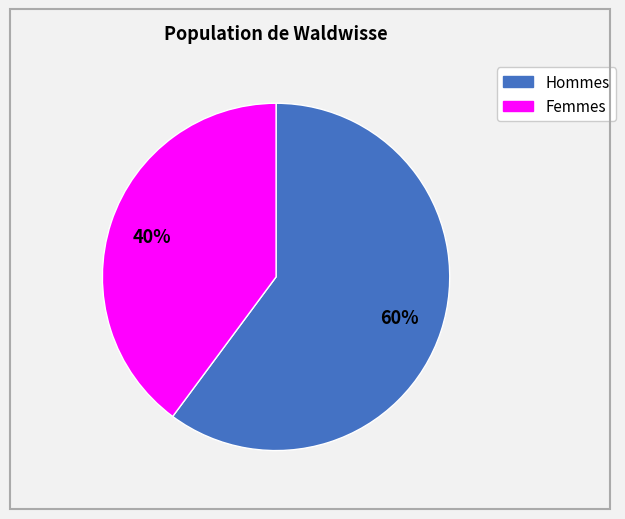

Is there a majority slice in this chart?

Yes